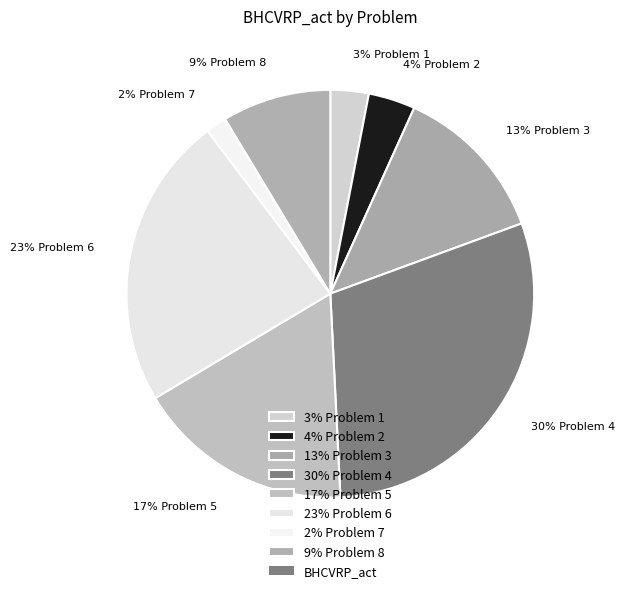

To the nearest percent, what is the average slice percentage?

12%